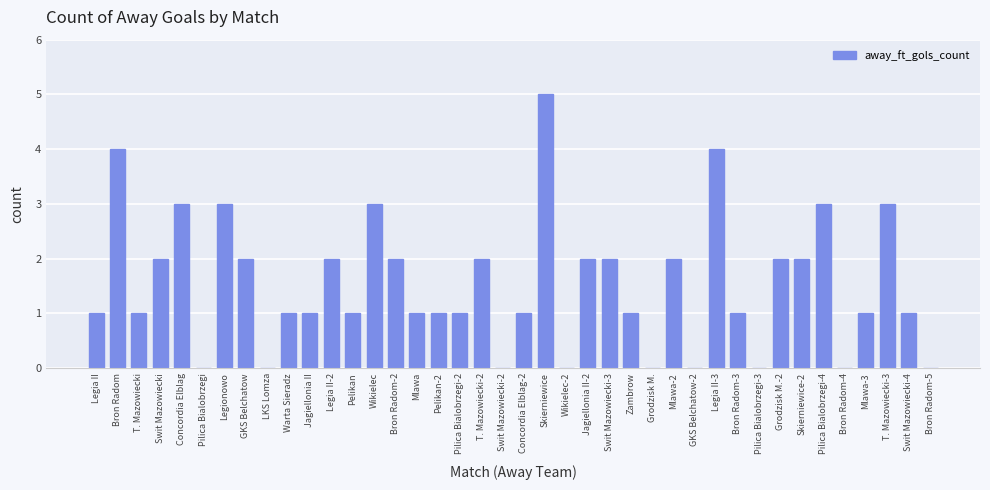

What is the maximum value shown in the chart?

5